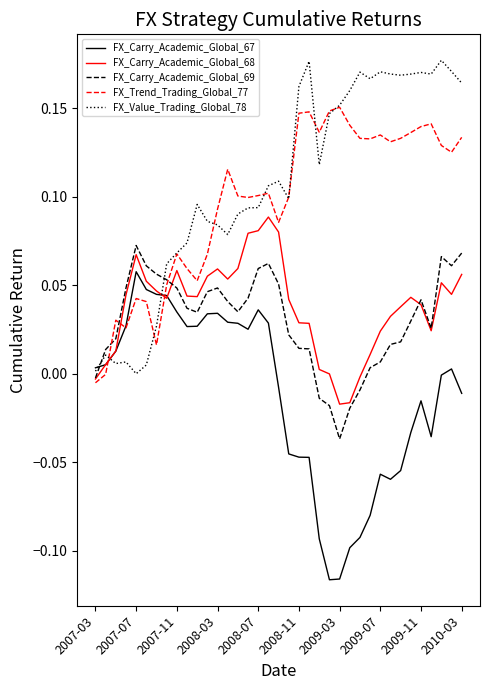

Count the number of categories in the chart.

37